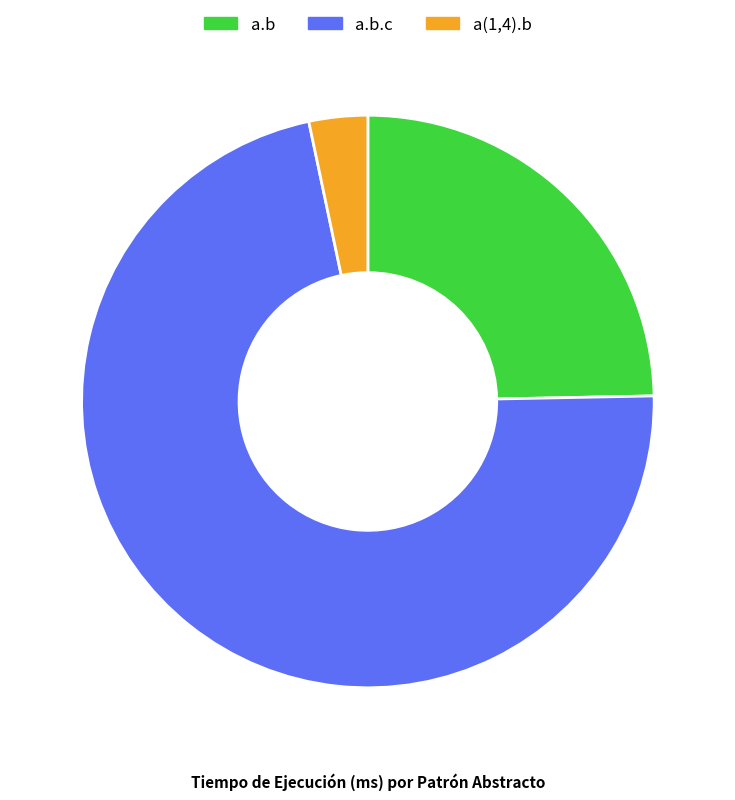

Which has a higher value, a.b or a(1,4).b?

a.b